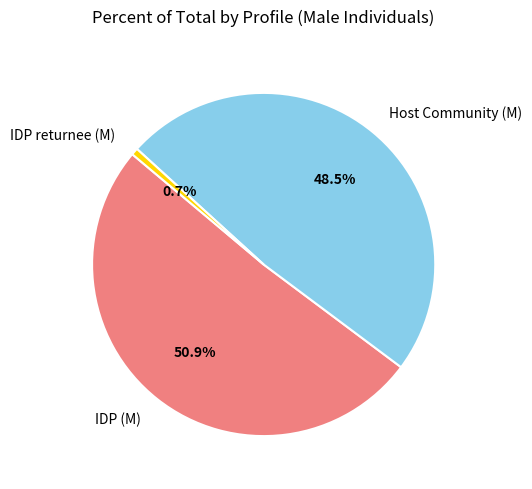

What percentage is NOT represented by Host Community (M)?

51.5%